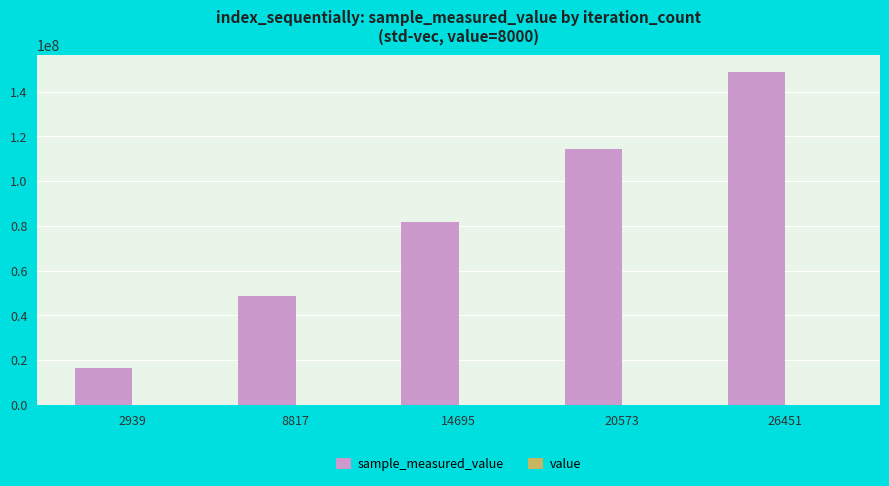

At which category is the sum across all series the highest?

26451